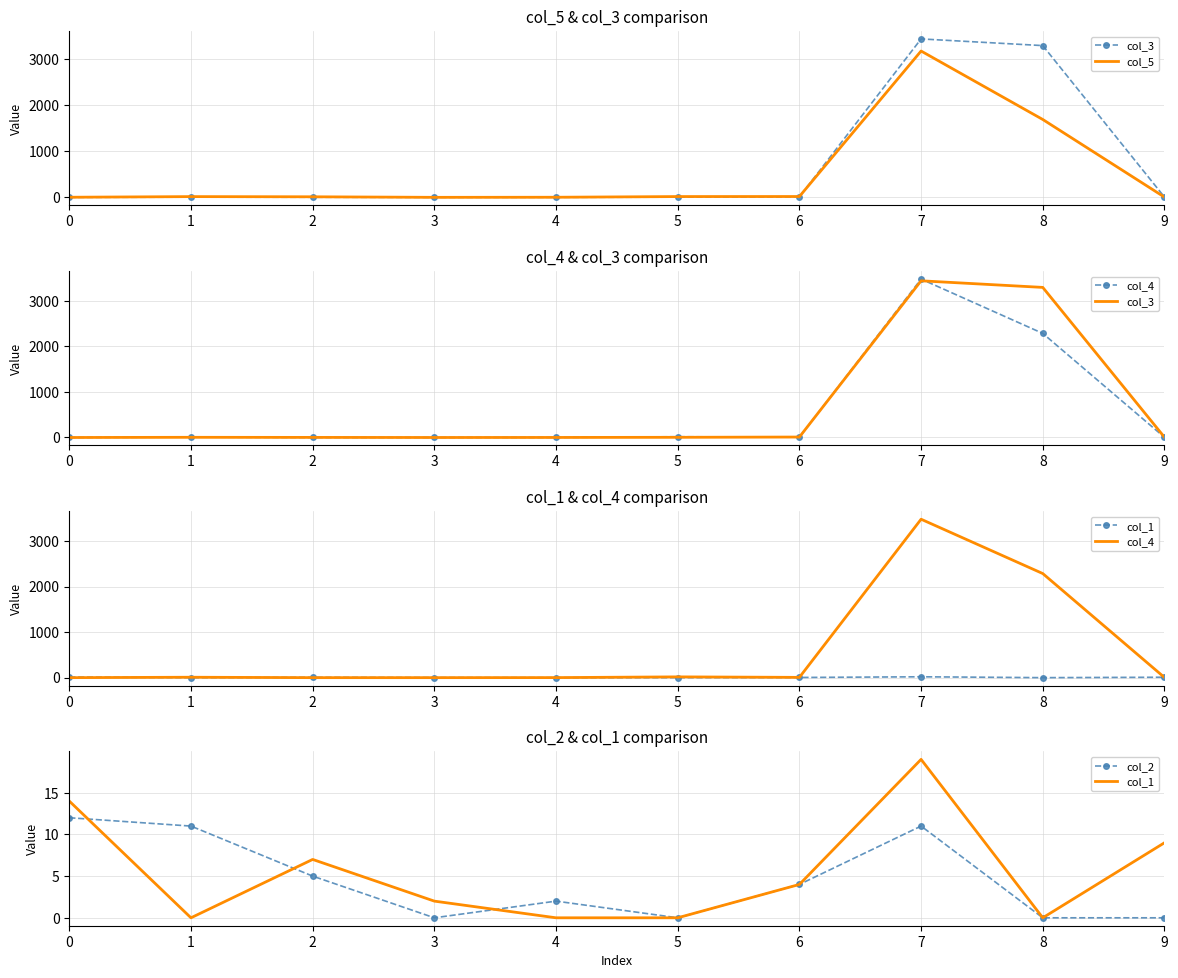

How many intersections are there between col_5 and col_4?

2